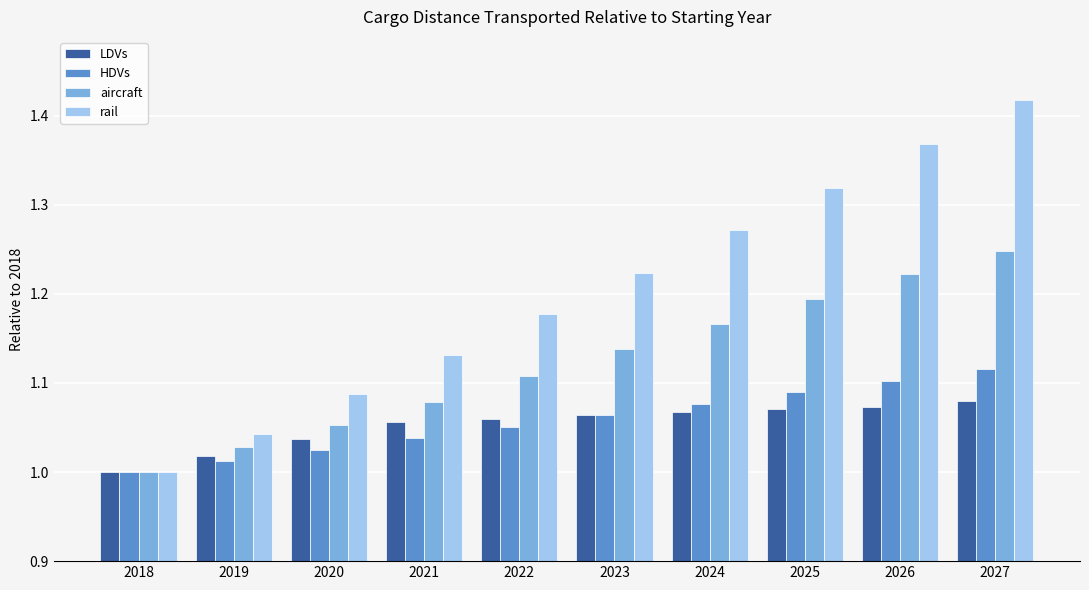

At which category is the sum across all series the highest?

2027